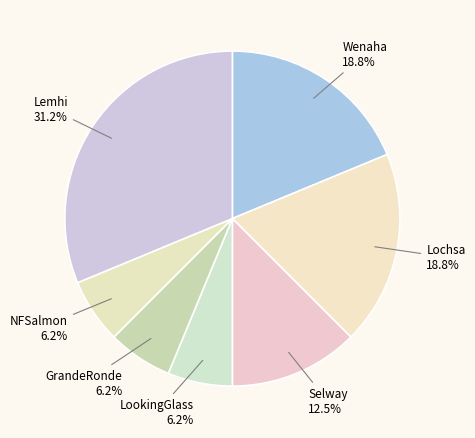

Which category has the biggest portion of the pie?

Lemhi